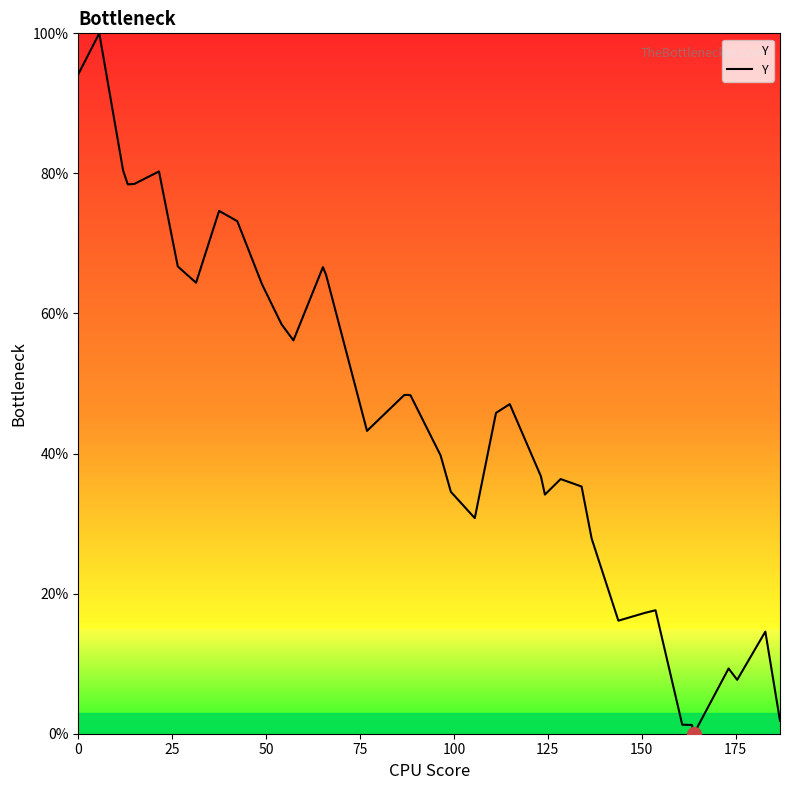

What is the sum of all values?

1809.3